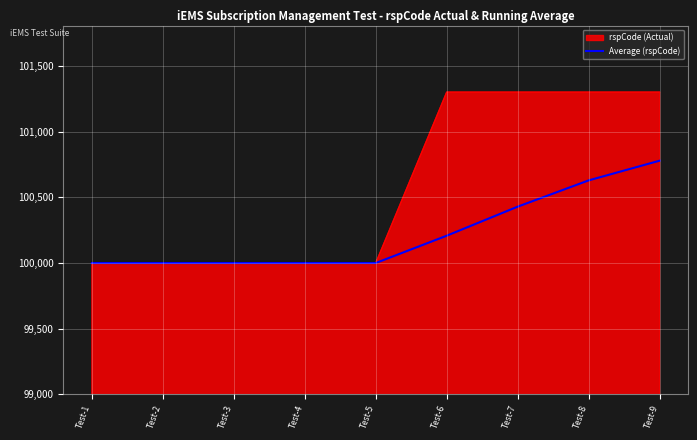

Which series changed the most between Test-6 and Test-9?

Average (rspCode)